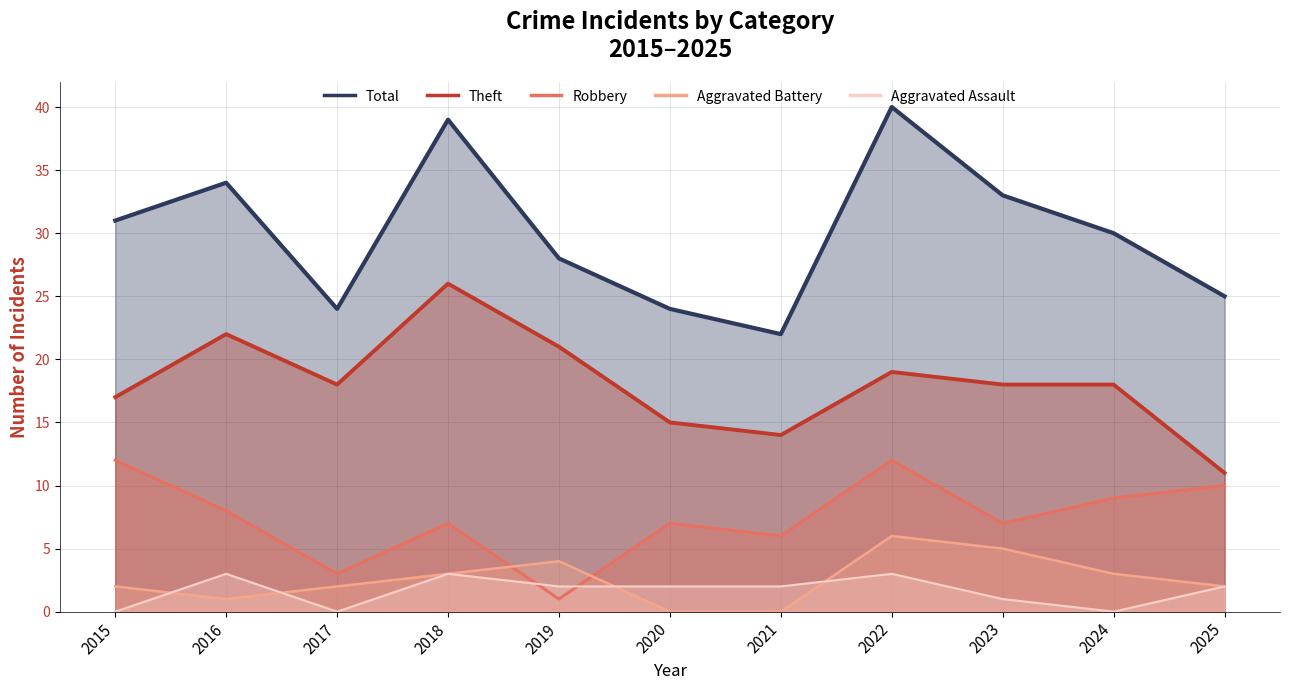

Reading left to right, what are all the values shown in this chart?

Total: 2015=31	2016=34	2017=24	2018=39	2019=28	2020=24	2021=22	2022=40	2023=33	2024=30	2025=25
Theft: 2015=17	2016=22	2017=18	2018=26	2019=21	2020=15	2021=14	2022=19	2023=18	2024=18	2025=11
Robbery: 2015=12	2016=8	2017=3	2018=7	2019=1	2020=7	2021=6	2022=12	2023=7	2024=9	2025=10
Aggravated Battery: 2015=2	2016=1	2017=2	2018=3	2019=4	2020=0	2021=0	2022=6	2023=5	2024=3	2025=2
Aggravated Assault: 2015=0	2016=3	2017=0	2018=3	2019=2	2020=2	2021=2	2022=3	2023=1	2024=0	2025=2